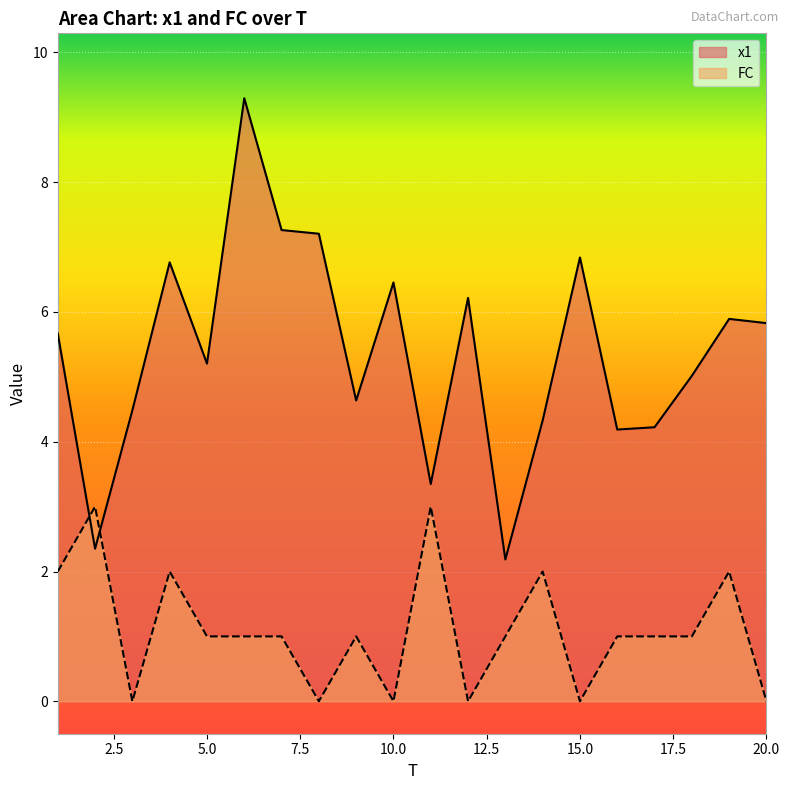

Which category has the highest value in the x1 series?

6